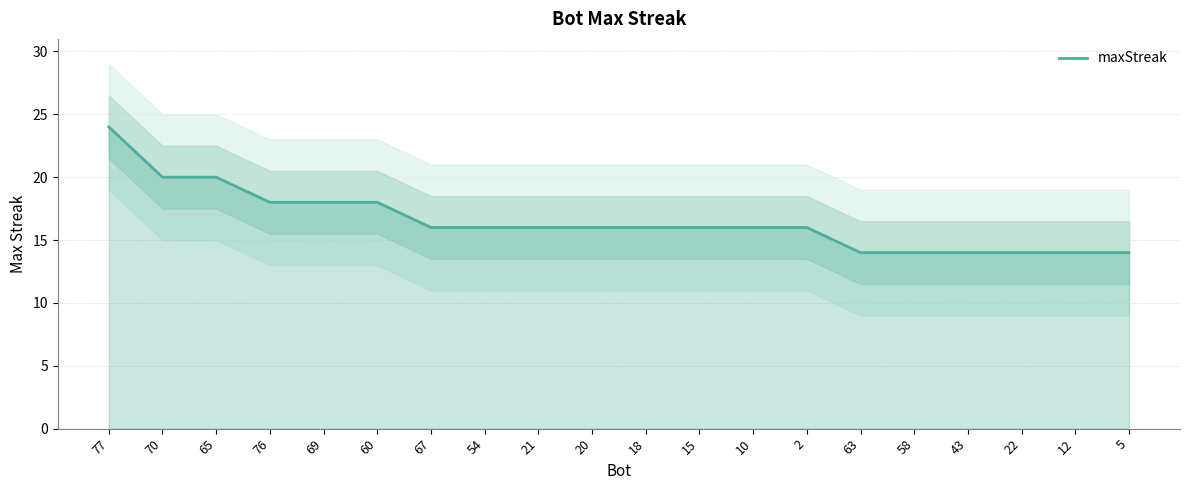

Reading right to left, transcribe all the data shown in this chart.

5=14	12=14	22=14	43=14	58=14	63=14	2=16	10=16	15=16	18=16	20=16	21=16	54=16	67=16	60=18	69=18	76=18	65=20	70=20	77=24